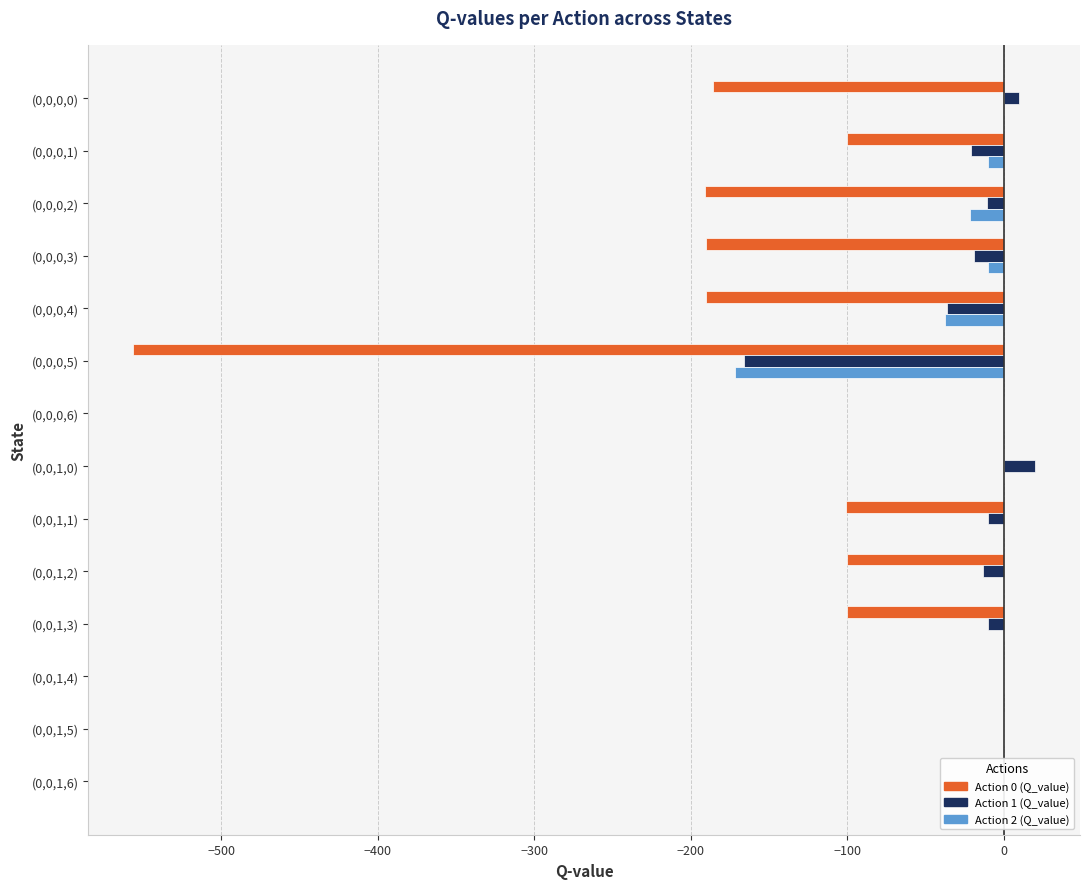

Is it true that Action 1 (Q_value) equals 90.0 at (0,0,1,4)?

False